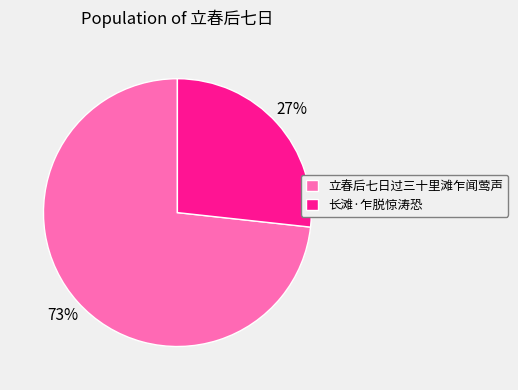

To the nearest percent, what is the average slice percentage?

50%